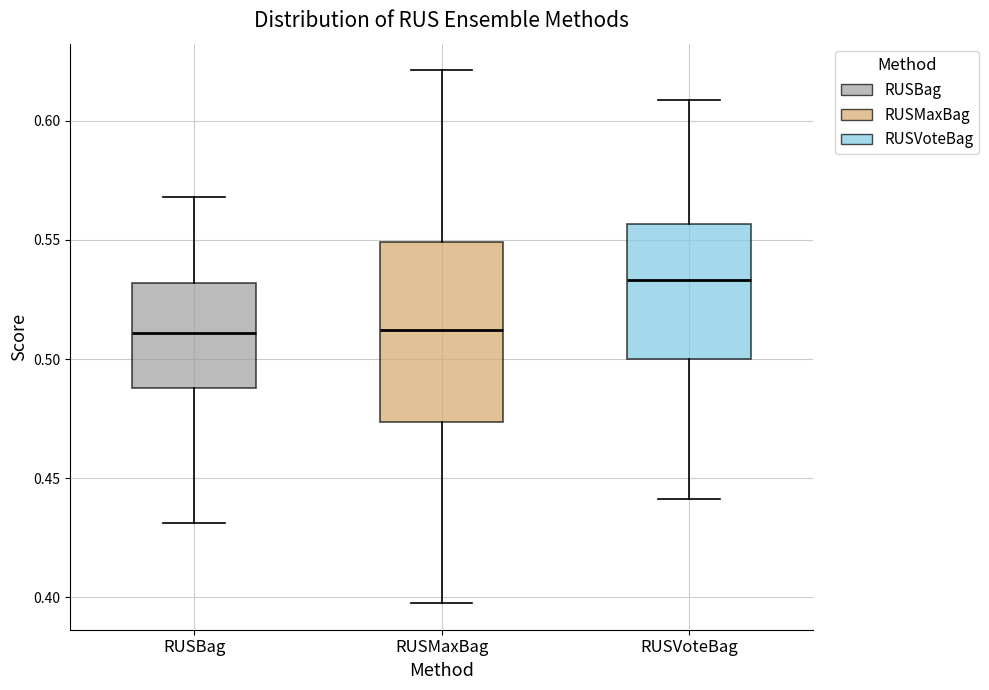

Where does the lower whisker of the box for RUSBag end on the y-axis? The values are not printed on the chart, so give them approximately, as read against the axis.

0.430